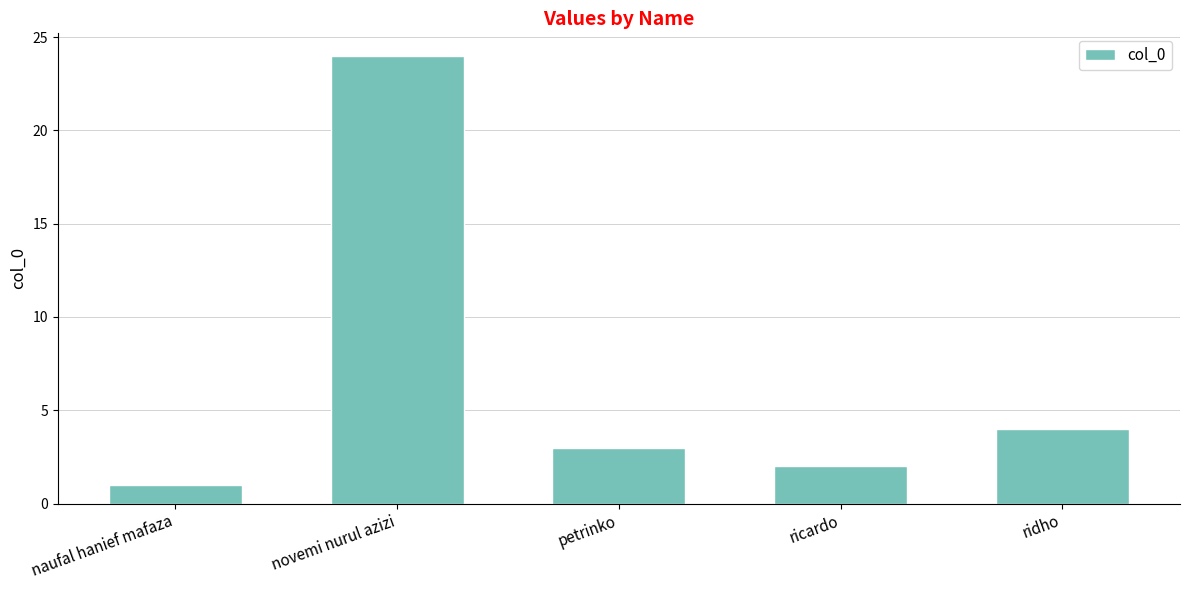

What position from the right is petrinko?

3